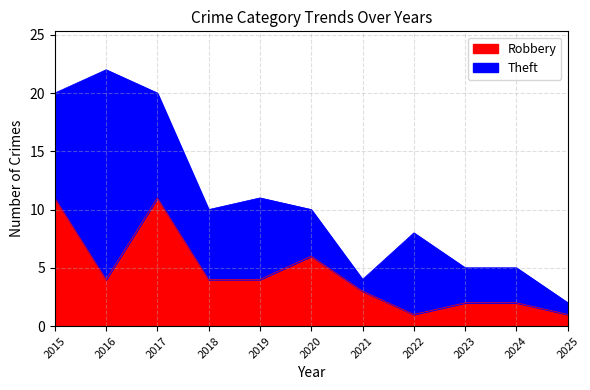

Does the chart have visible grid lines?

Yes